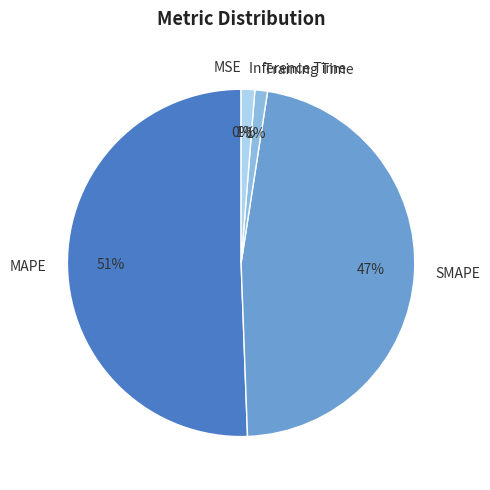

To the nearest percent, what portion does Inference Time represent?

1%